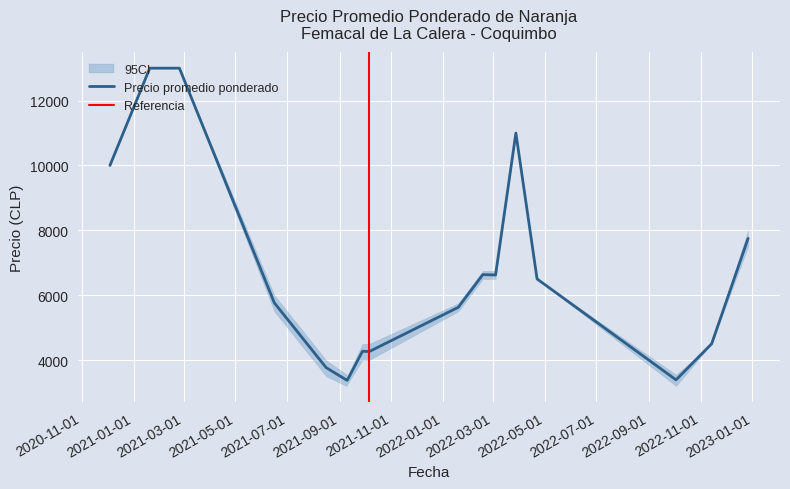

What is the highest value of the Precio promedio ponderado series?

13000.0